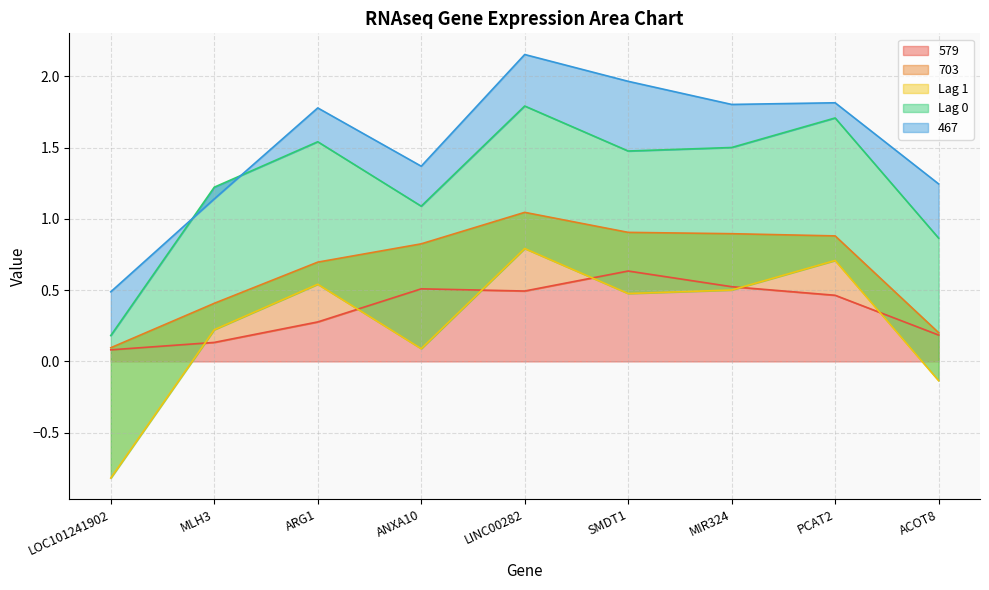

In 467, how many points are lower than both neighbors (excluding endpoints)?

2